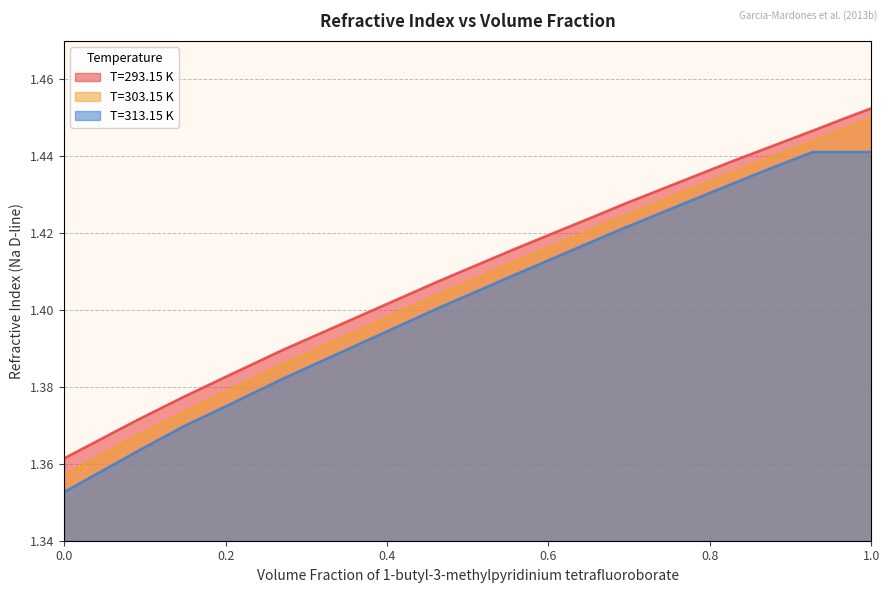

What is the sum of the T=313.15 K values at 0.5588 and 0.2725?

2.8